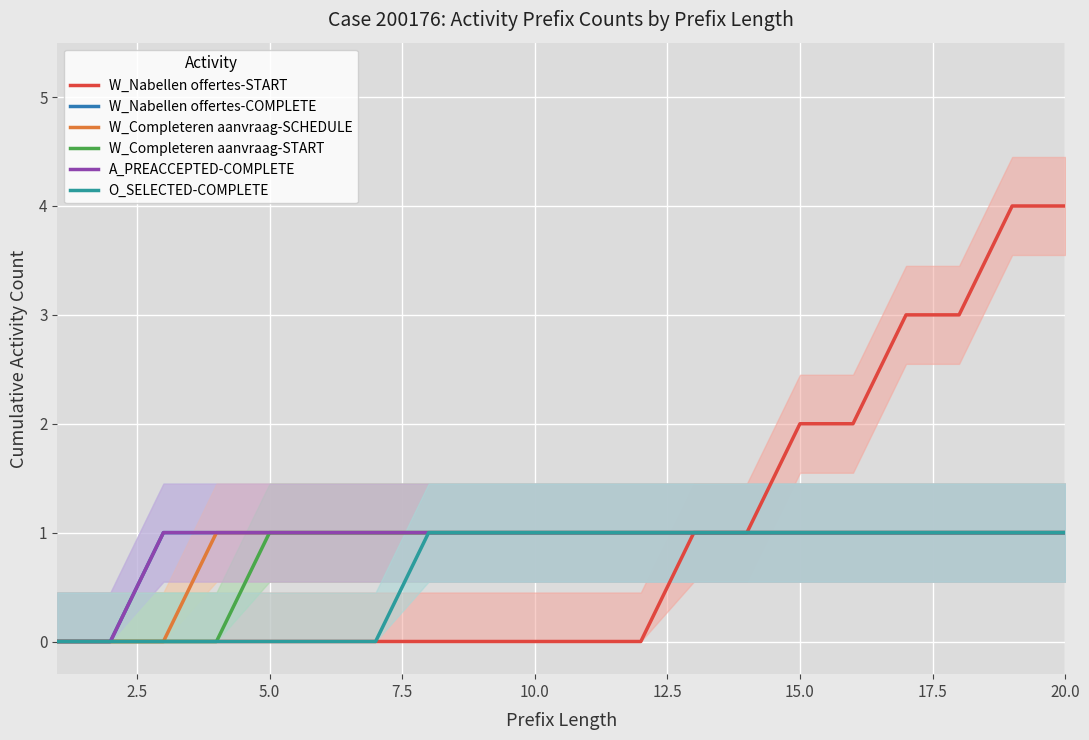

How many distinct data groups are displayed?

6